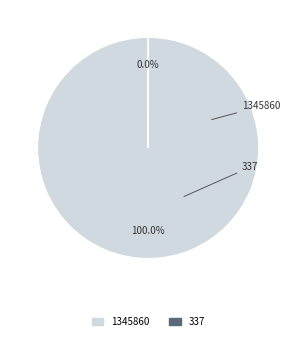

Which category has the biggest portion of the pie?

1345860